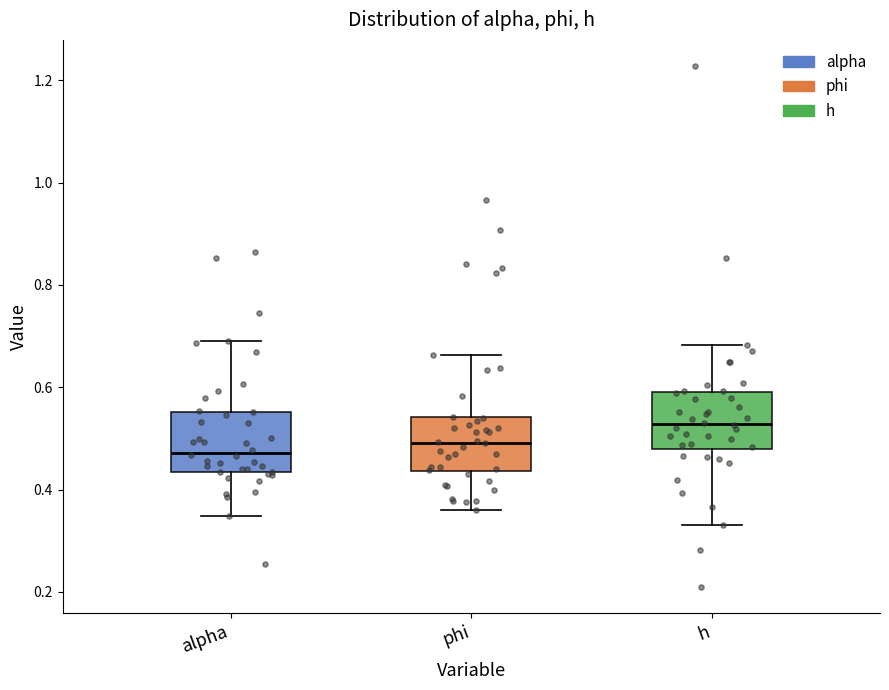

Reading left to right, read every box against the y-axis: the position of its median line, the range the box covers, and the ends of its whiskers. The values are not printed on the chart, so give them approximately, as read against the axis.

alpha: median 0.48, box 0.44 to 0.56, whiskers 0.34 to 0.70
phi: median 0.50, box 0.44 to 0.54, whiskers 0.36 to 0.66
h: median 0.52, box 0.48 to 0.60, whiskers 0.34 to 0.68